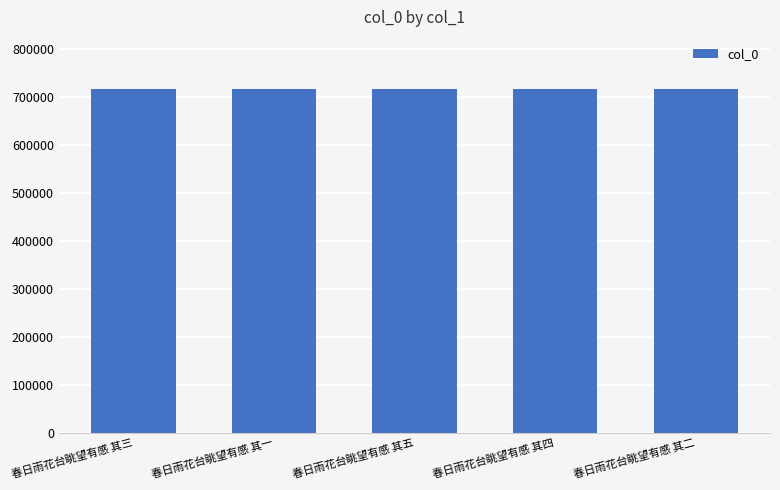

The chart shows a value of 444712 at 春日雨花台眺望有感 其三. True or false?

False